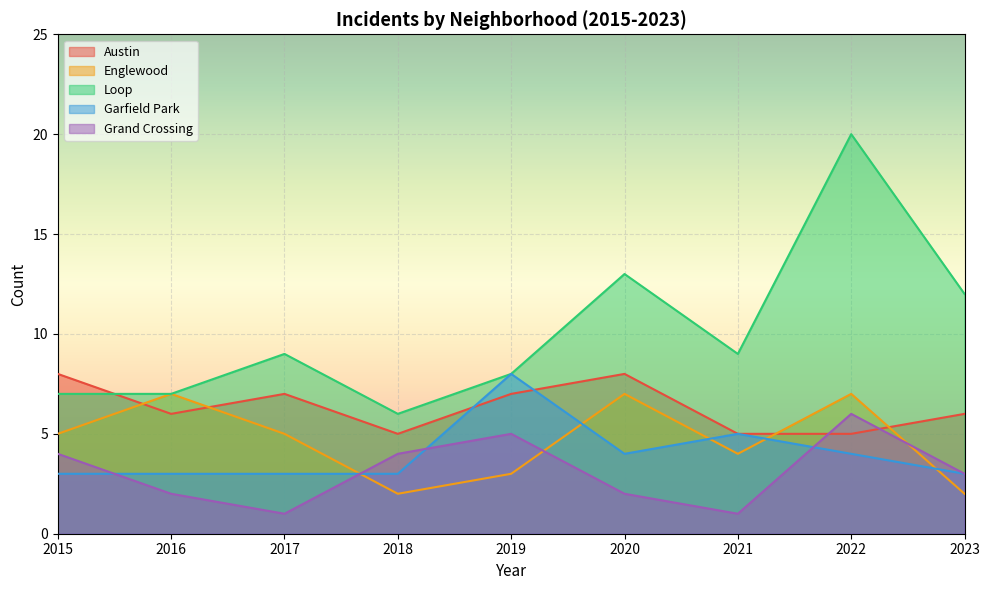

Which series changed the most between 2016 and 2023?

Englewood